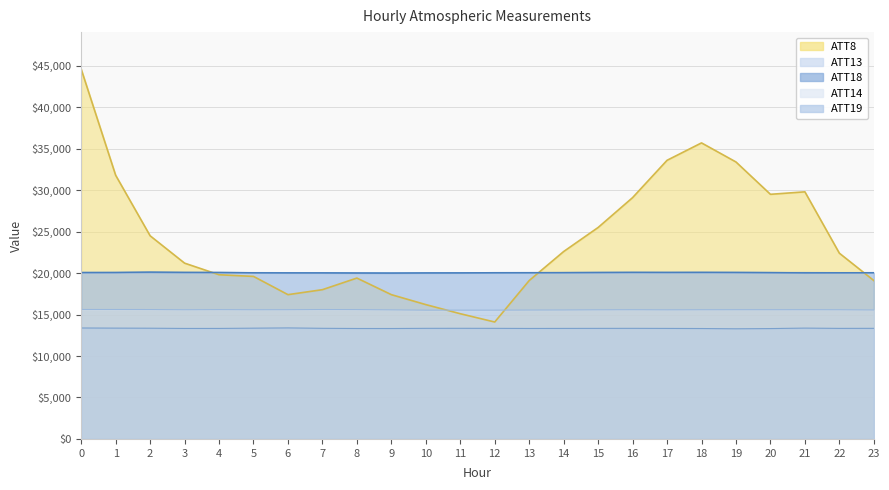

What is the value of the ATT19 point at the 7th from the left?

13388.5